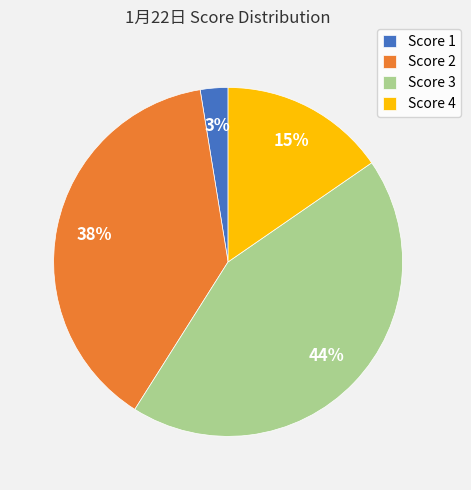

Combined, do Score 1 and Score 4 account for over 50%?

No